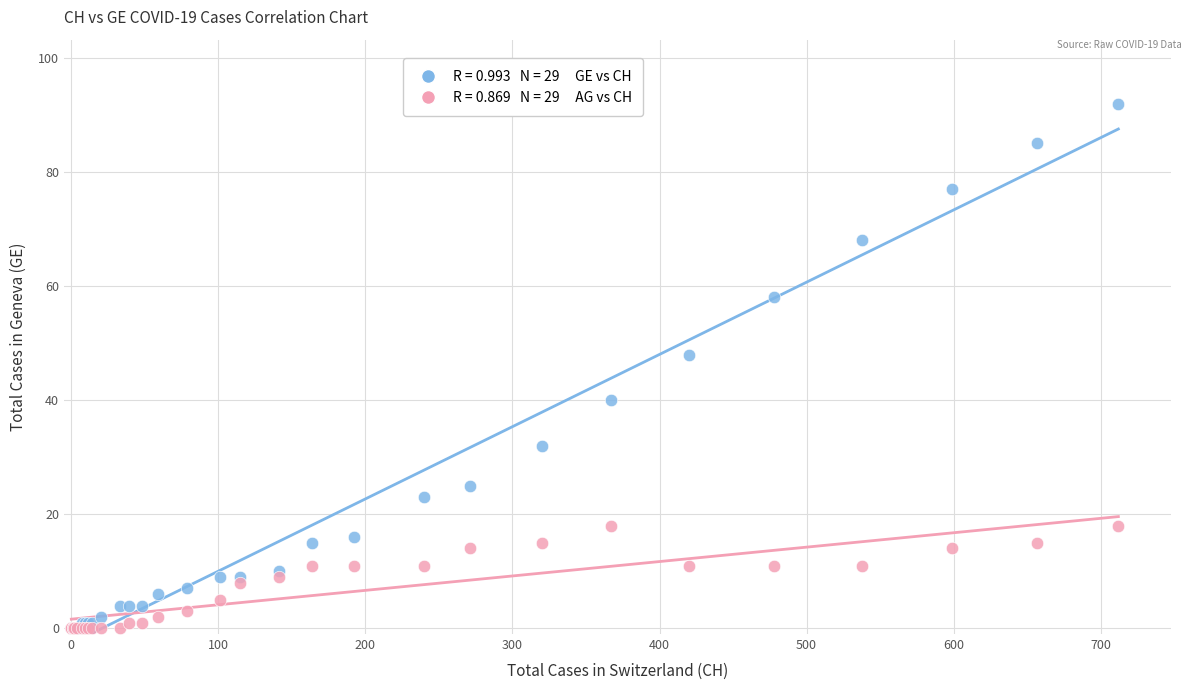

Across all series, what Y value is closest to 46?

48